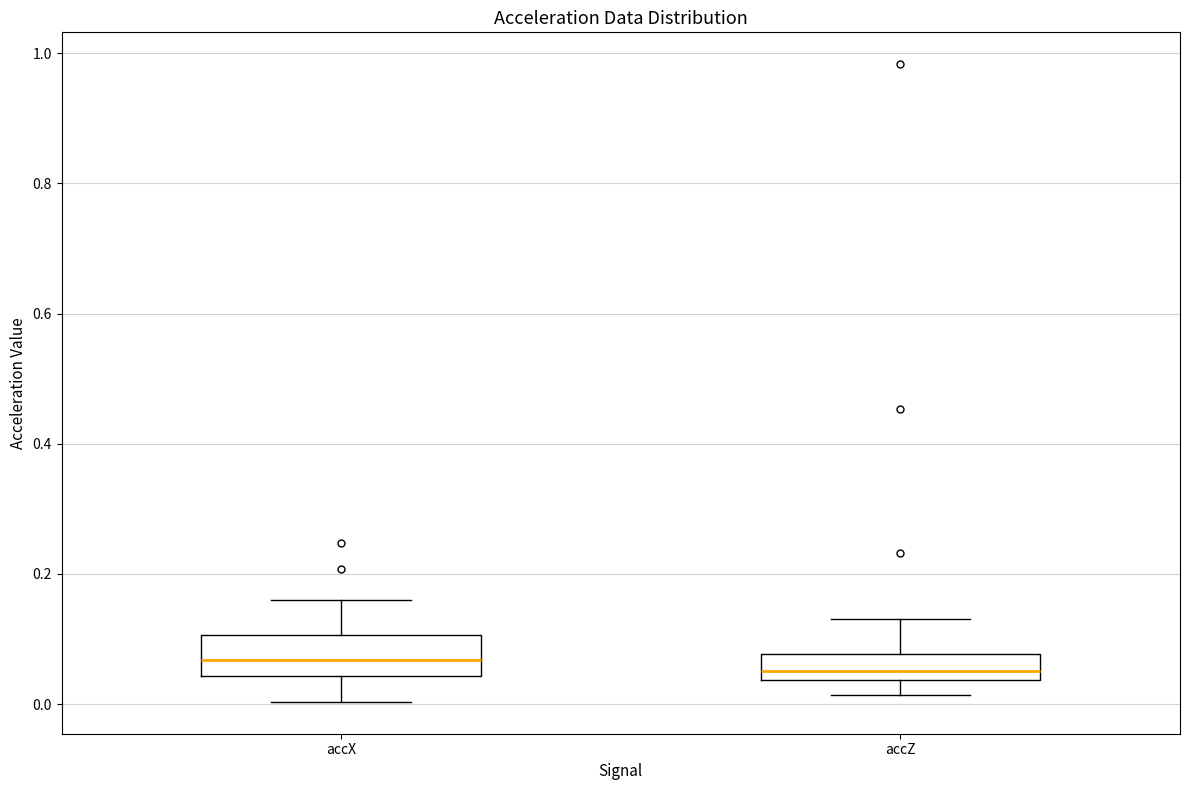

Where does the lower whisker of the box for accX end on the y-axis? The values are not printed on the chart, so give them approximately, as read against the axis.

0.00